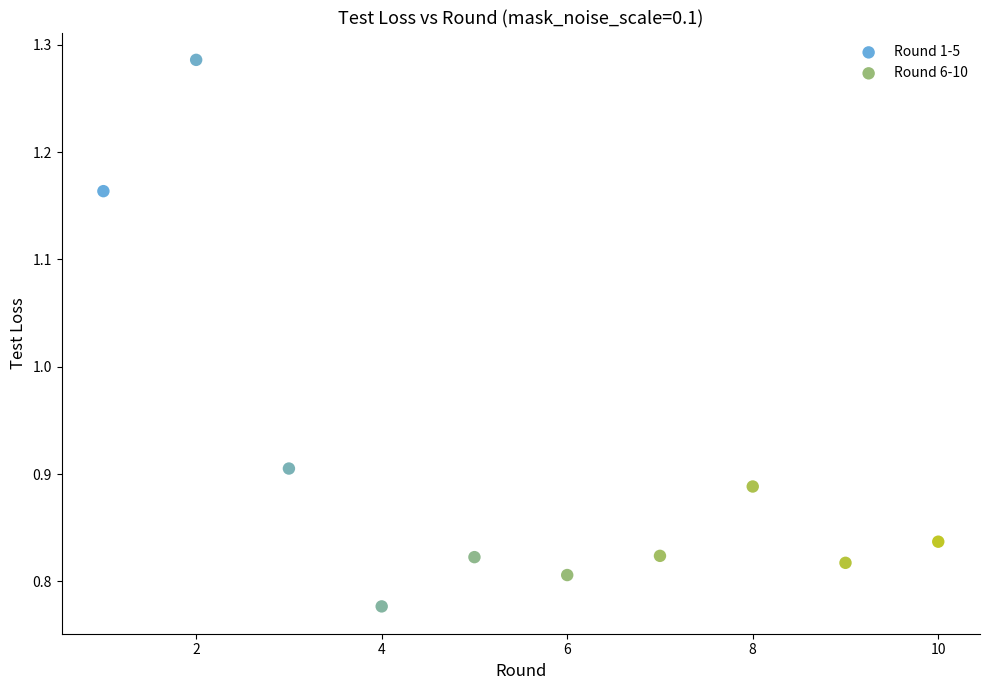

What are all the series names shown in the legend?

Round 1-5, Round 6-10